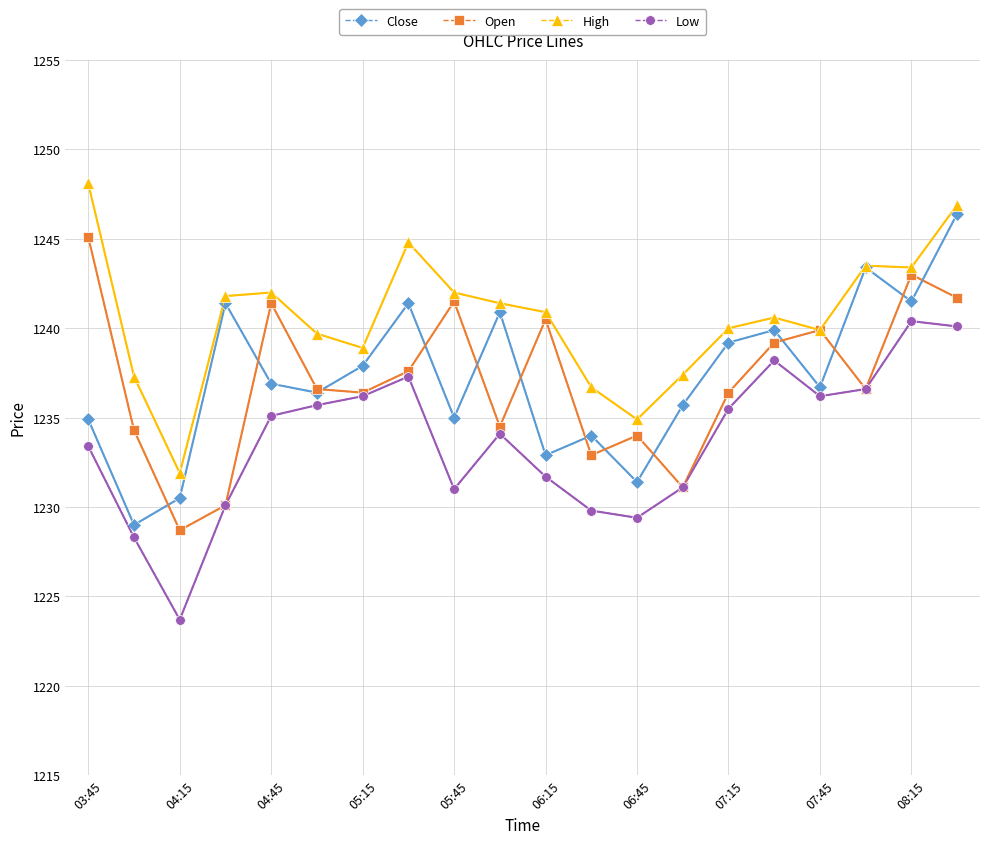

What is the greatest value displayed?

1248.1